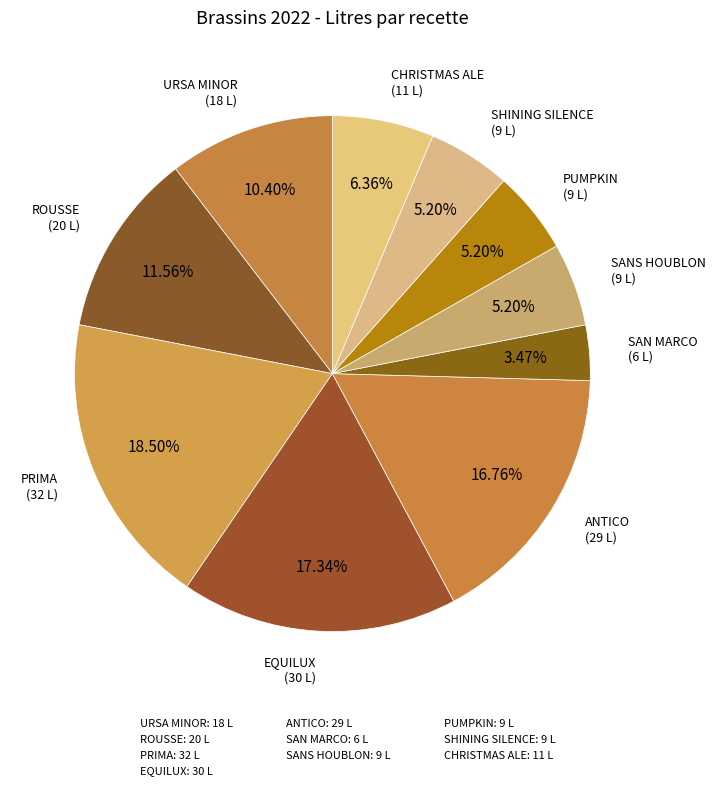

Count the number of slices in the pie.

10